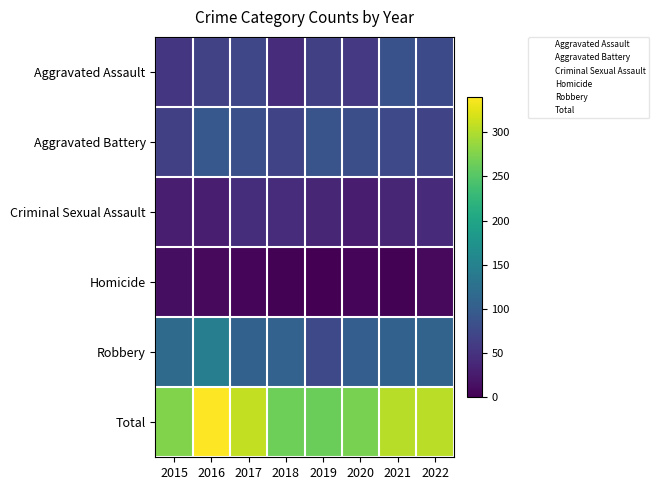

Which category has the highest value across all series?

2016